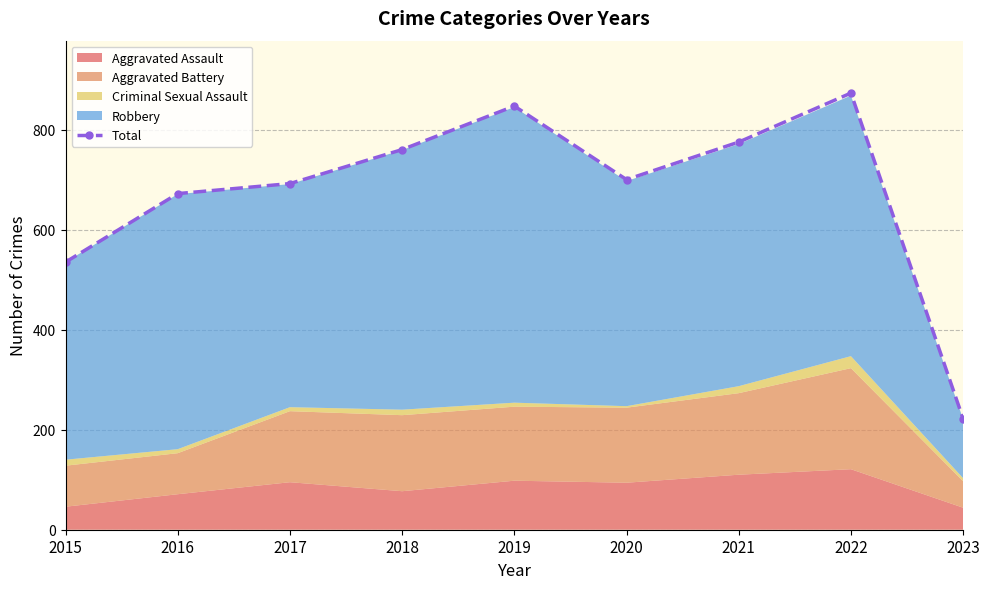

What is the sum of all values?

6076